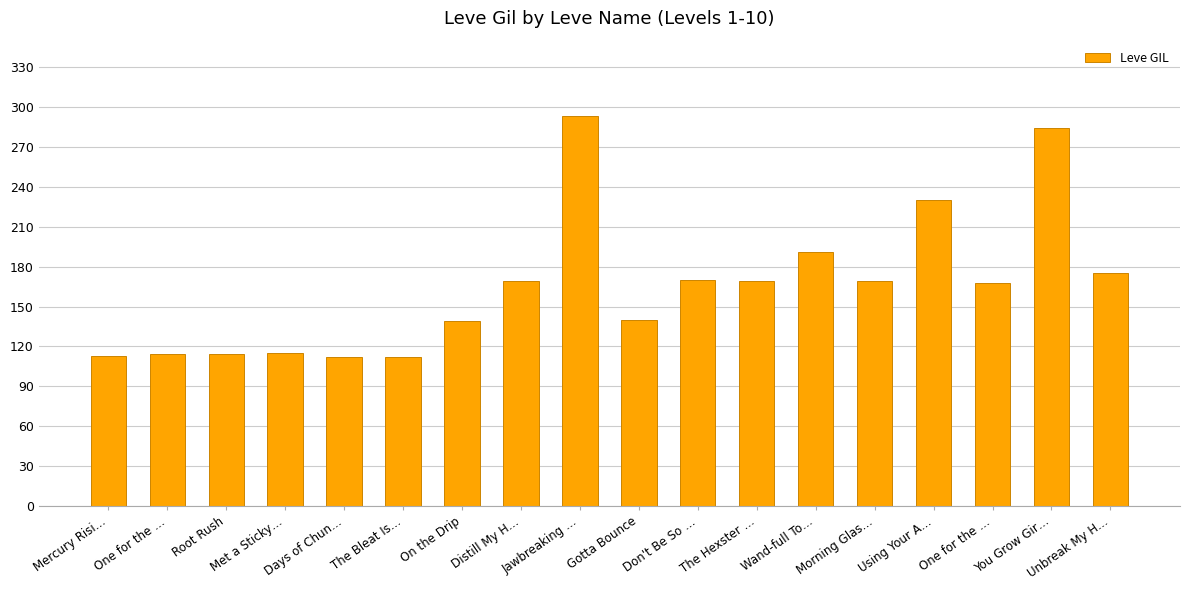

List the labels in order of value, largest first.

Jawbreaking …, You Grow Gir…, Using Your A…, Wand-full To…, Unbreak My H…, Don't Be So …, Distill My H…, The Hexster …, Morning Glas…, One for the …, Gotta Bounce, On the Drip, Met a Sticky…, One for the …, Root Rush, Mercury Risi…, Days of Chun…, The Bleat Is…